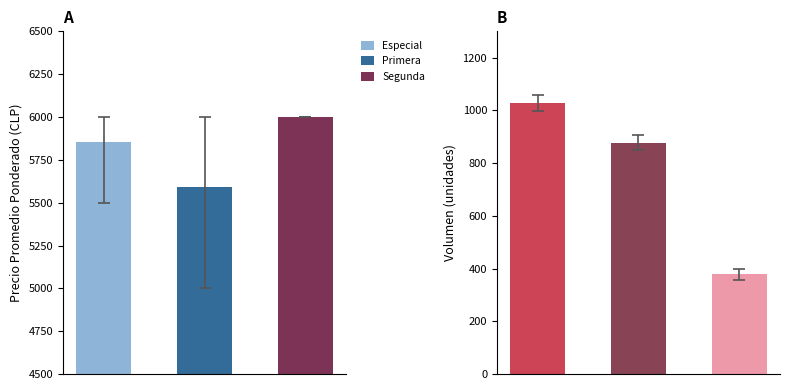

Count the number of data series in this chart.

3